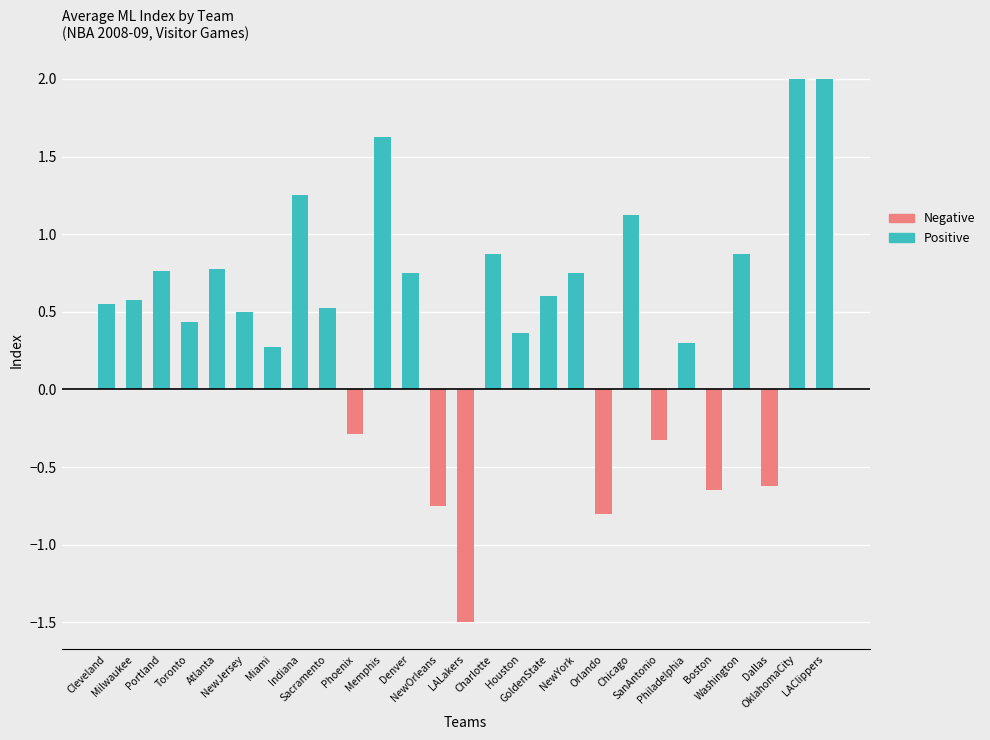

Rank the series by their maximum value, from lowest to highest.

Negative, Positive